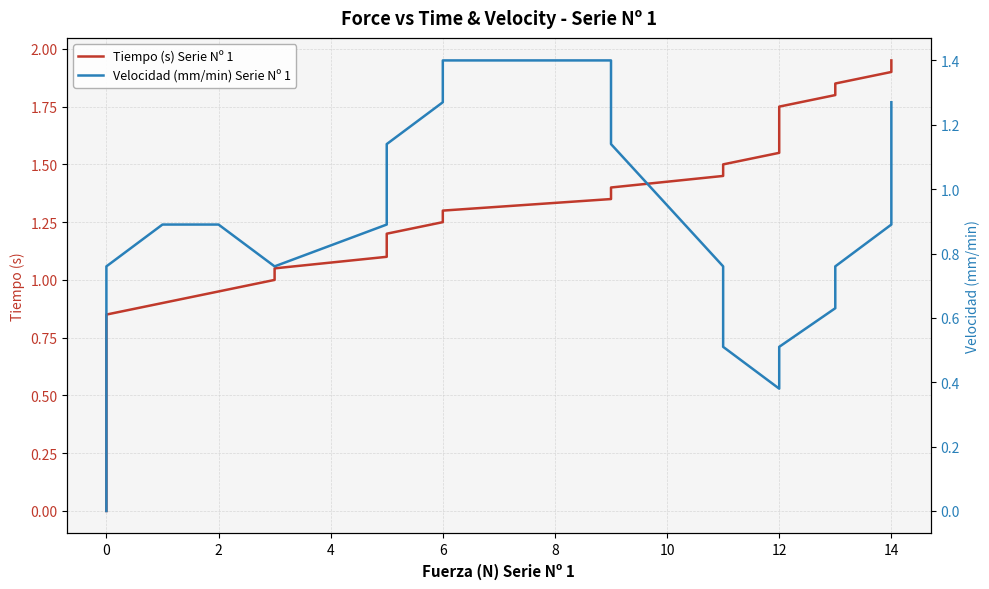

How many intersections are there between Tiempo (s) Serie Nº 1 and Velocidad (mm/min) Serie Nº 1?

2